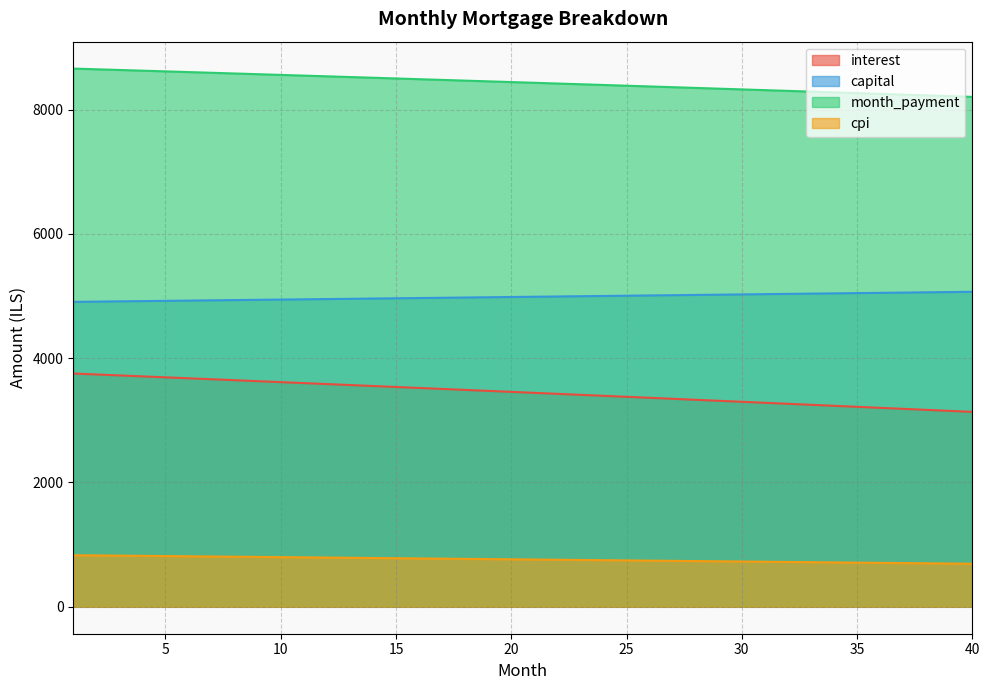

What is the value of the interest point at the 39th from the left?

3152.2